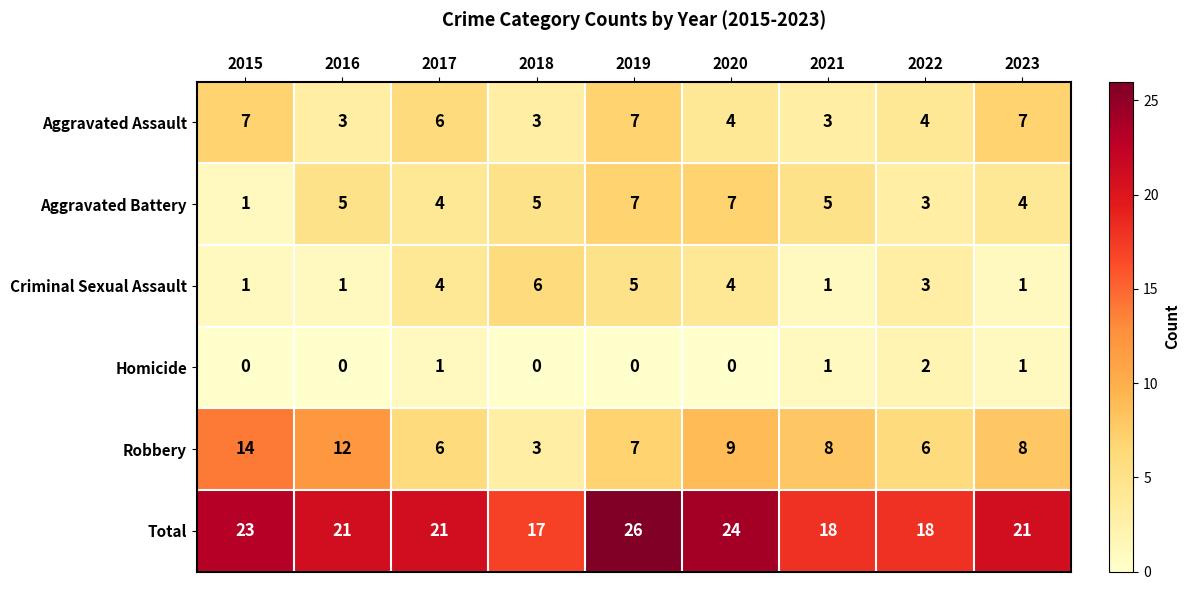

Count the Aggravated Battery values in the range 4 to 5.

5